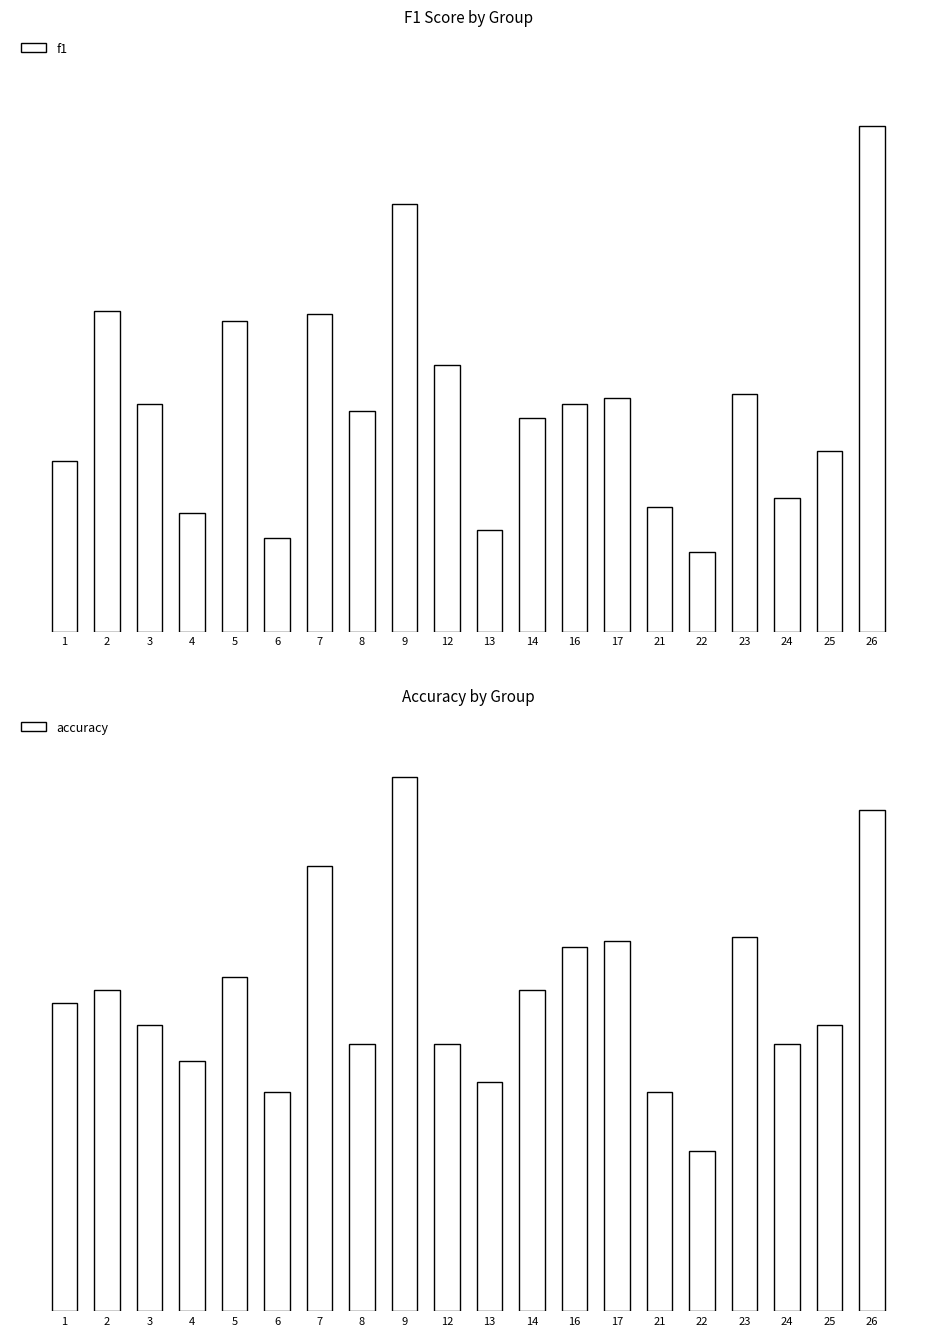

What is the difference between the accuracy values at 26 and 23?

0.2